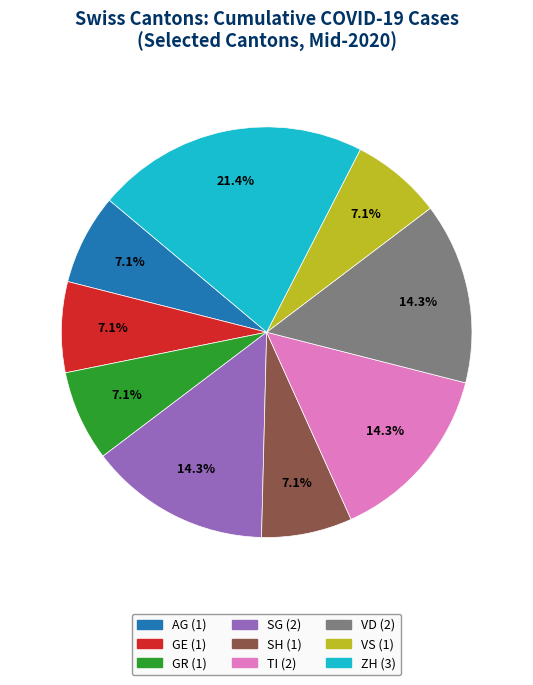

Is there a majority slice in this chart?

No